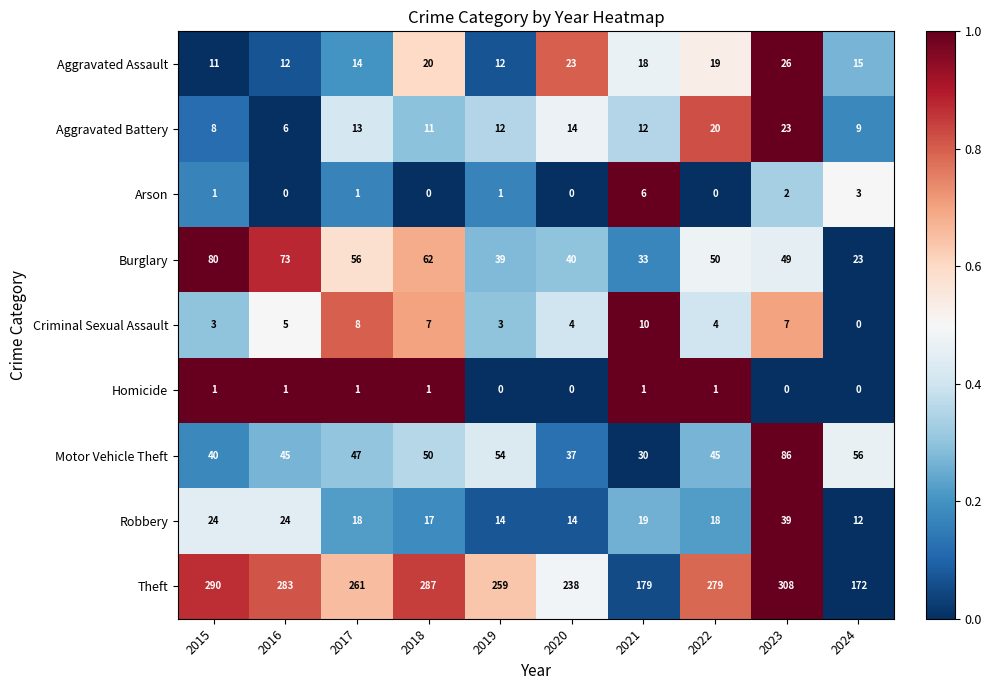

Count the number of data series in this chart.

9